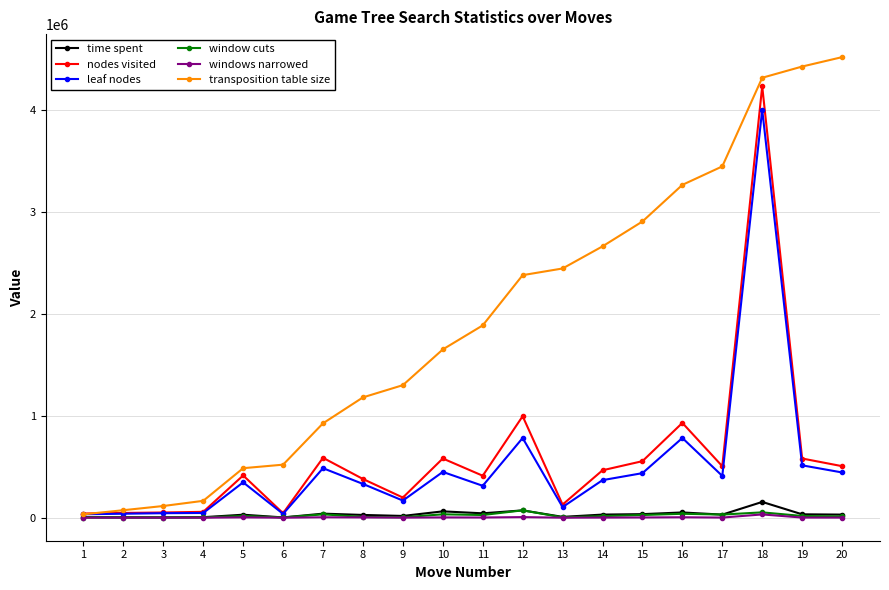

Which series has the widest spread of values?

transposition table size